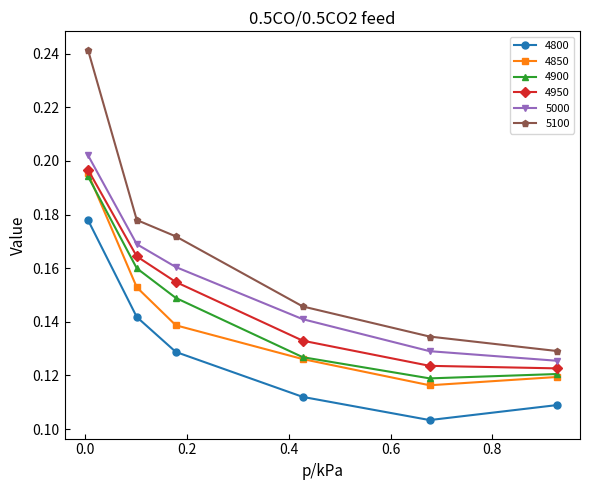

True or false: 4800 and 5000 intersect in this chart.

False